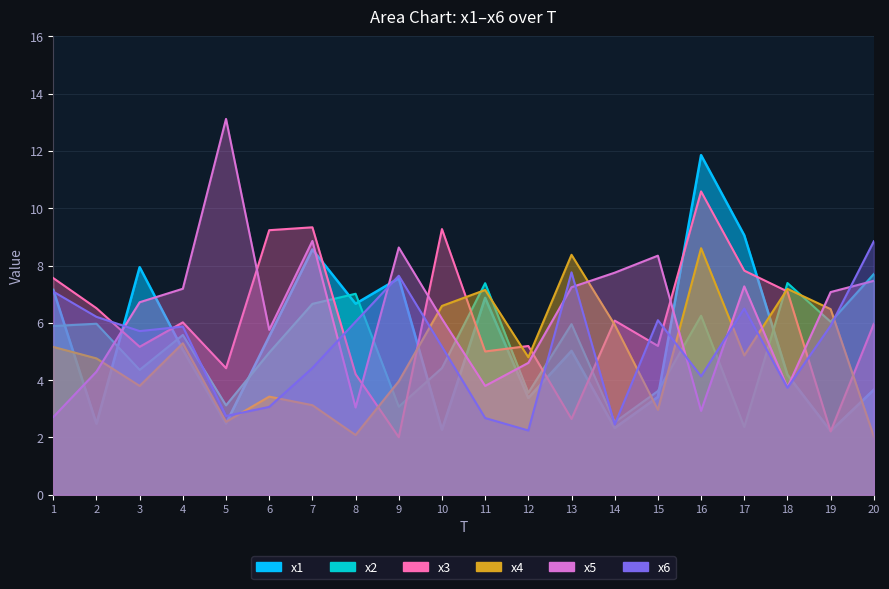

The value of x1 at 15 is 3.4. True or false?

True